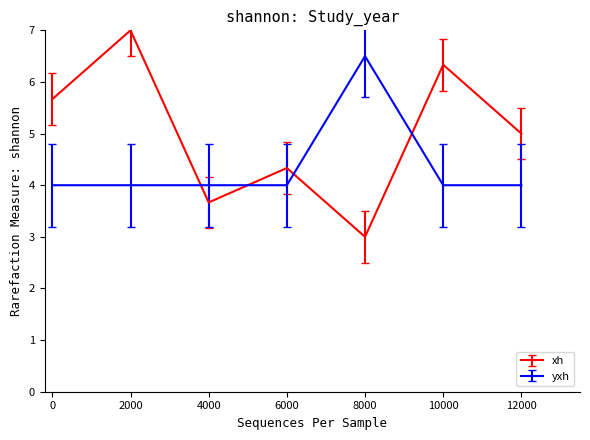

List the series in order of their overall mean, highest first.

xh, yxh